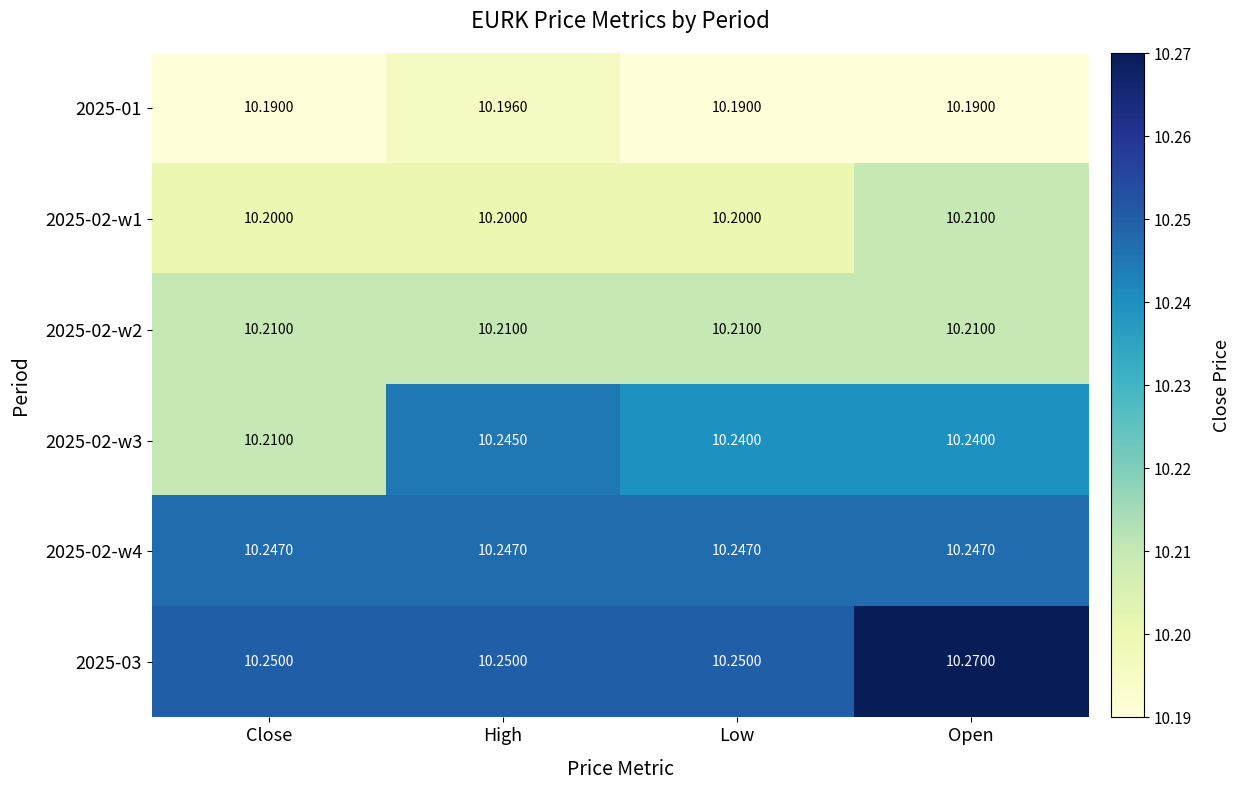

At which category is the sum across all series the highest?

Open